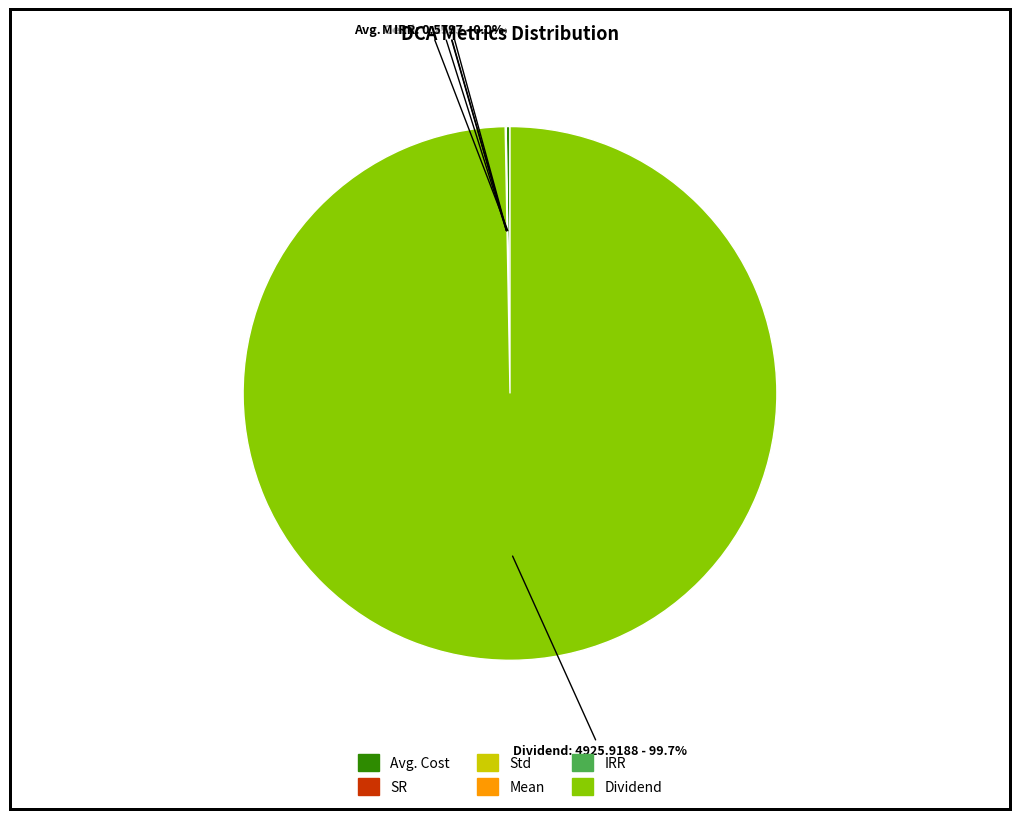

Which category has the biggest portion of the pie?

Dividend